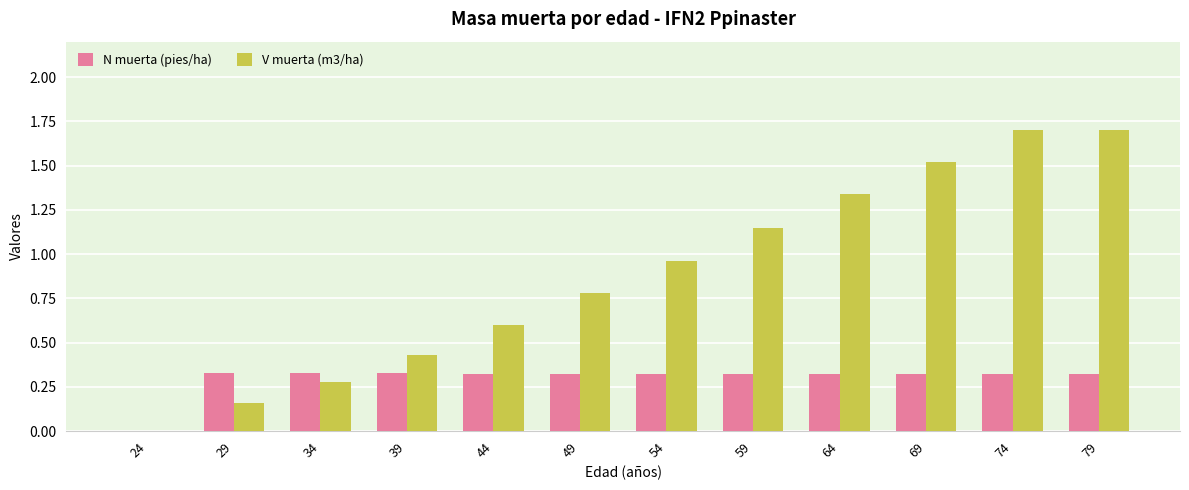

How many values in V muerta (m3/ha) are above zero?

11